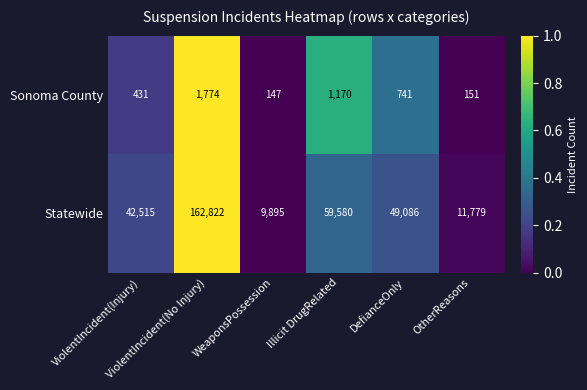

Rank the series by their average value, from lowest to highest.

Sonoma County, Statewide